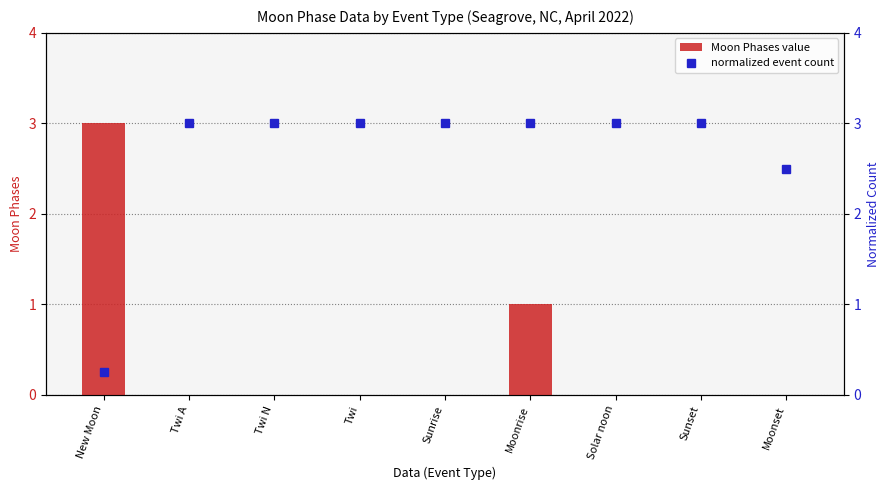

How many Moon Phases value values are between 0 and 1?

8